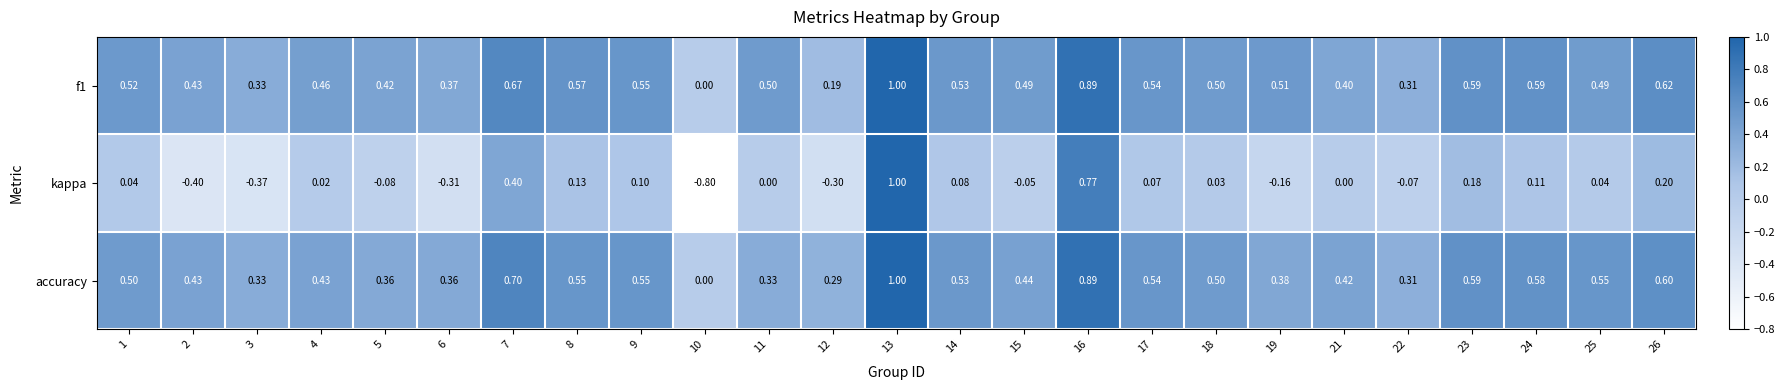

Which series has the largest range (max minus min)?

kappa